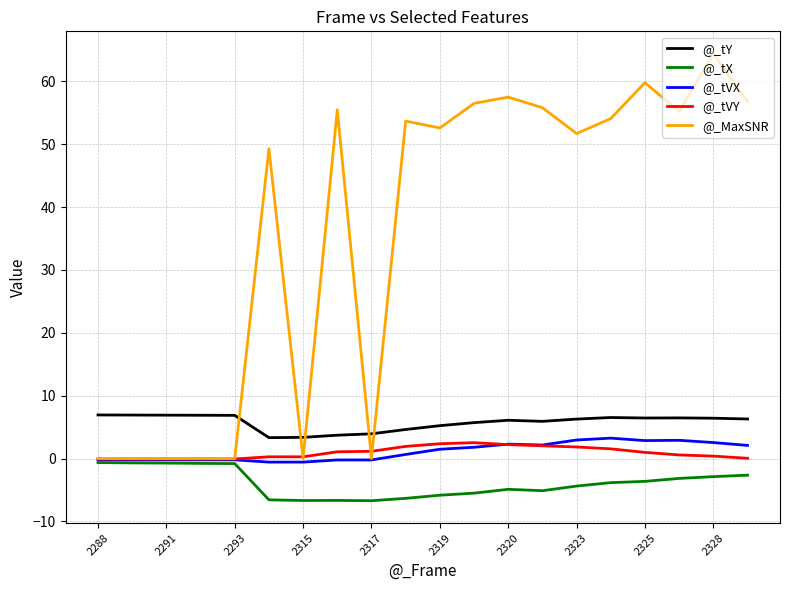

Which series has the largest total across all categories?

@_MaxSNR